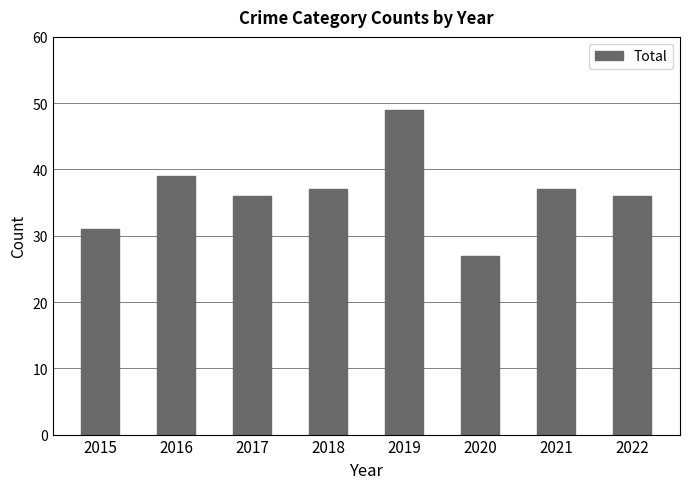

What is the value of the 1st bar from the left?

31